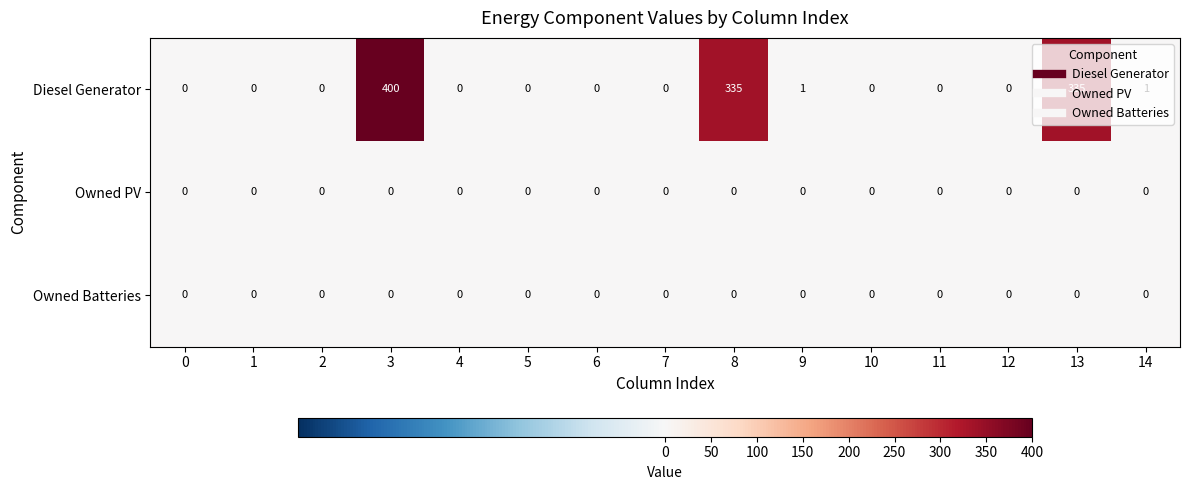

At which category is the sum across all series the highest?

3